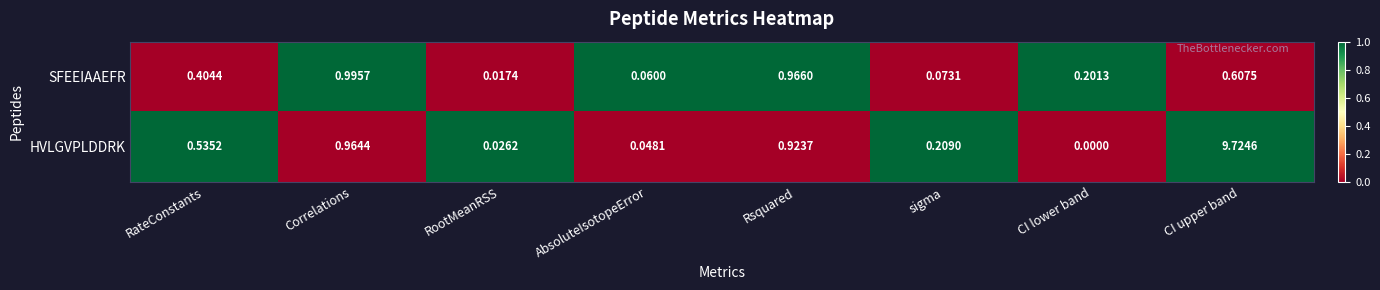

At which category is the sum across all series the highest?

CI upper band